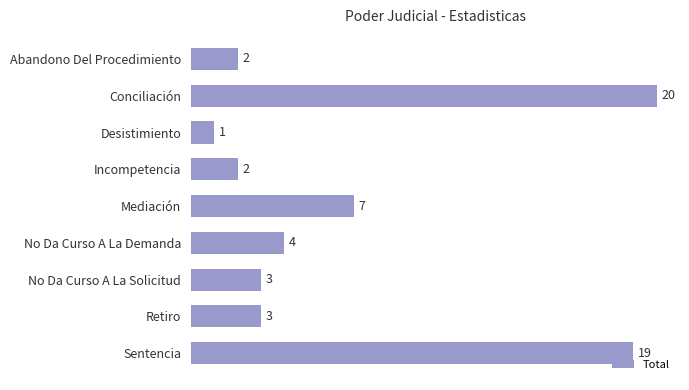

What is the difference between the maximum and minimum values?

19